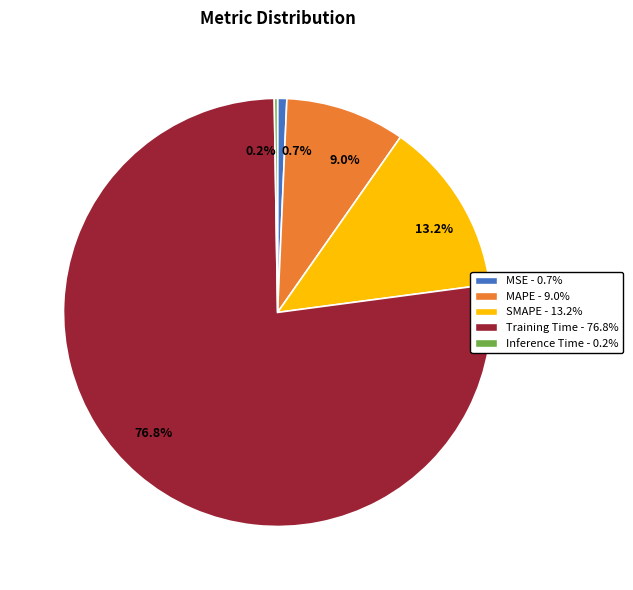

To the nearest percent, what is the average slice percentage?

20%